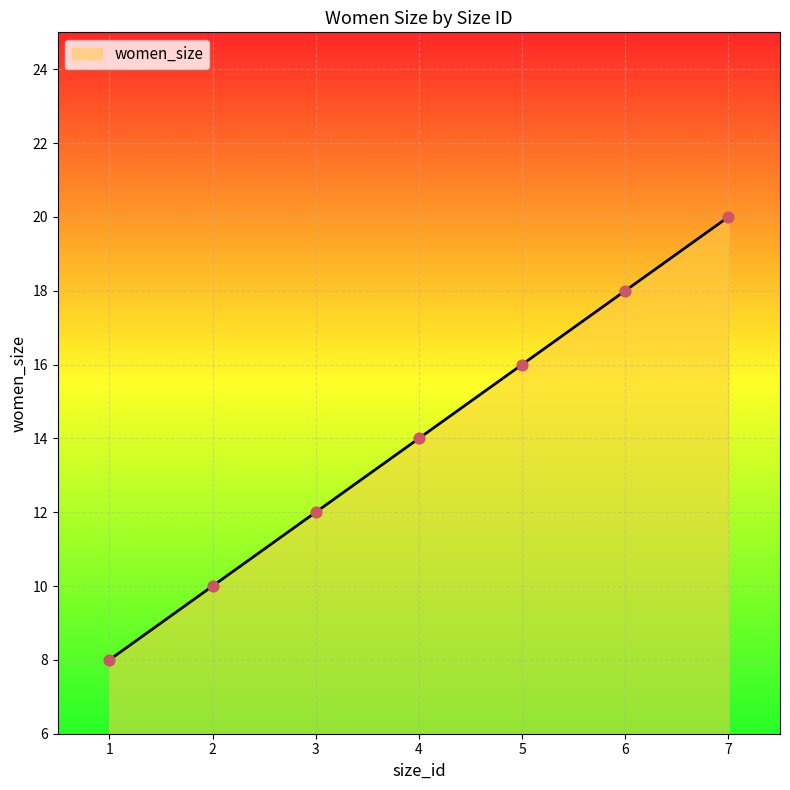

Between 3 and 6, which is larger?

6